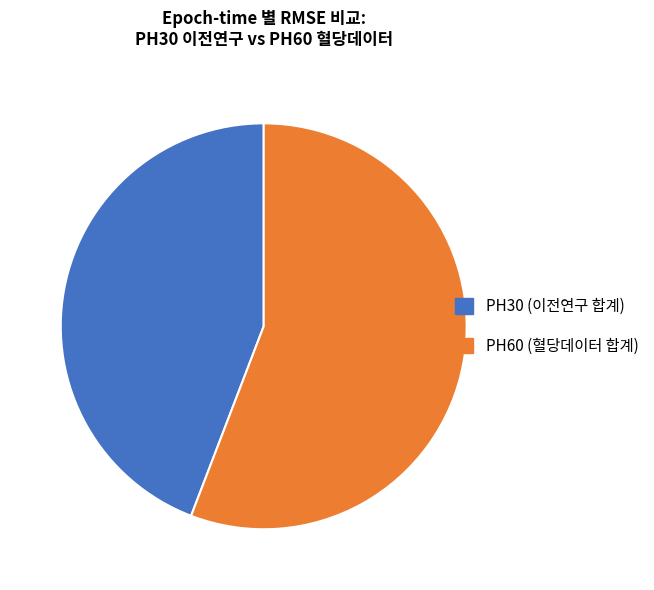

Is the sum of PH60 (혈당데이터 합계) and PH30 (이전연구 합계) greater than half?

Yes